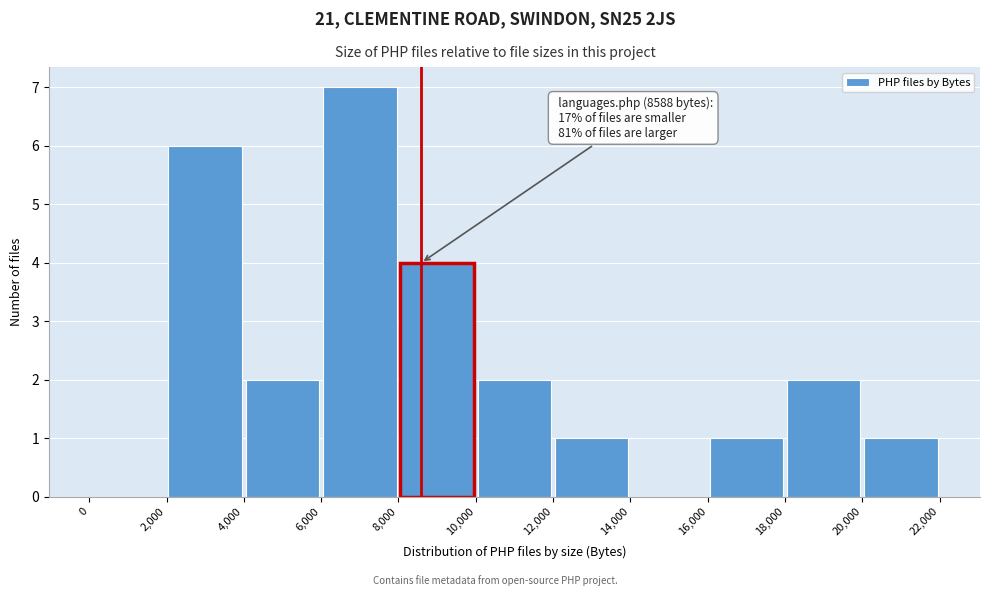

Over which range of the x-axis is the bar tallest?

6,000 to 8,000